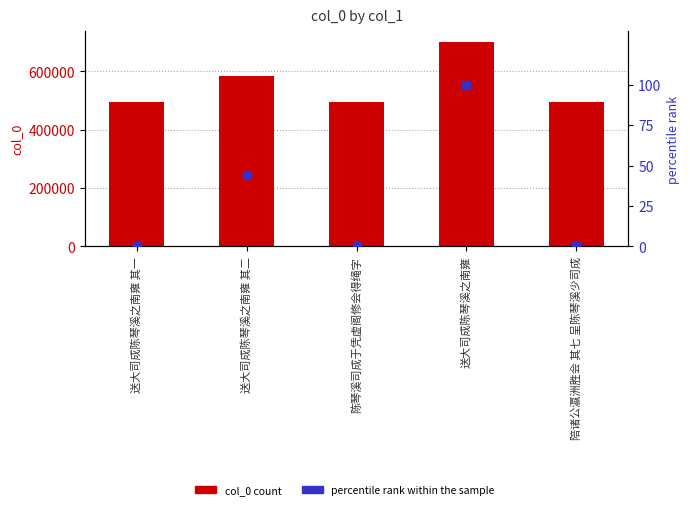

Is the value of col_0 count at 送大司成陈琴溪之南雍 其一 greater than the value of percentile rank within the sample at 送大司成陈琴溪之南雍?

Yes